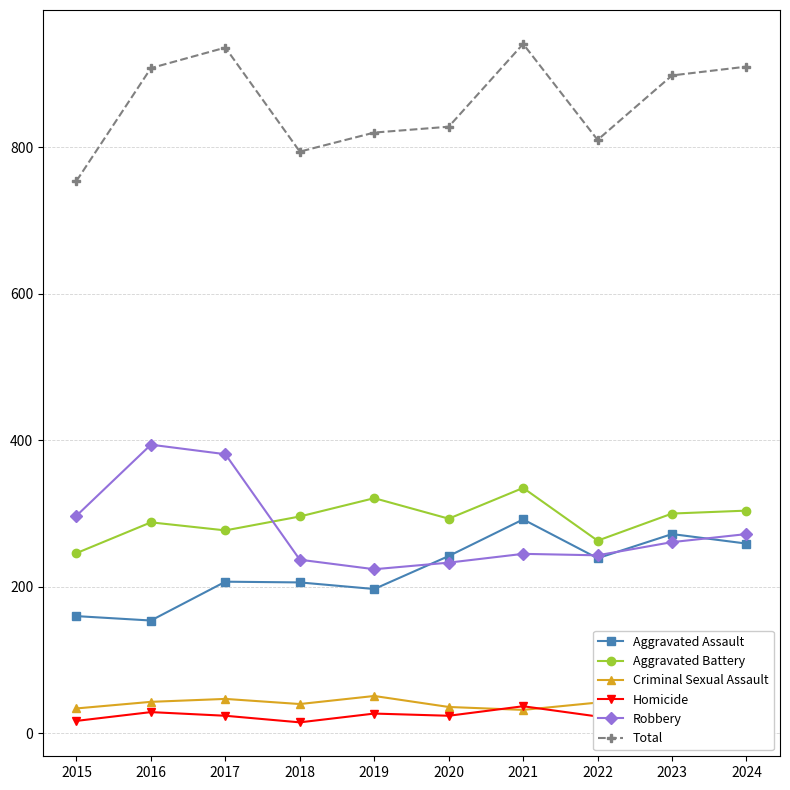

True or false: Aggravated Battery and Total cross at least once.

False